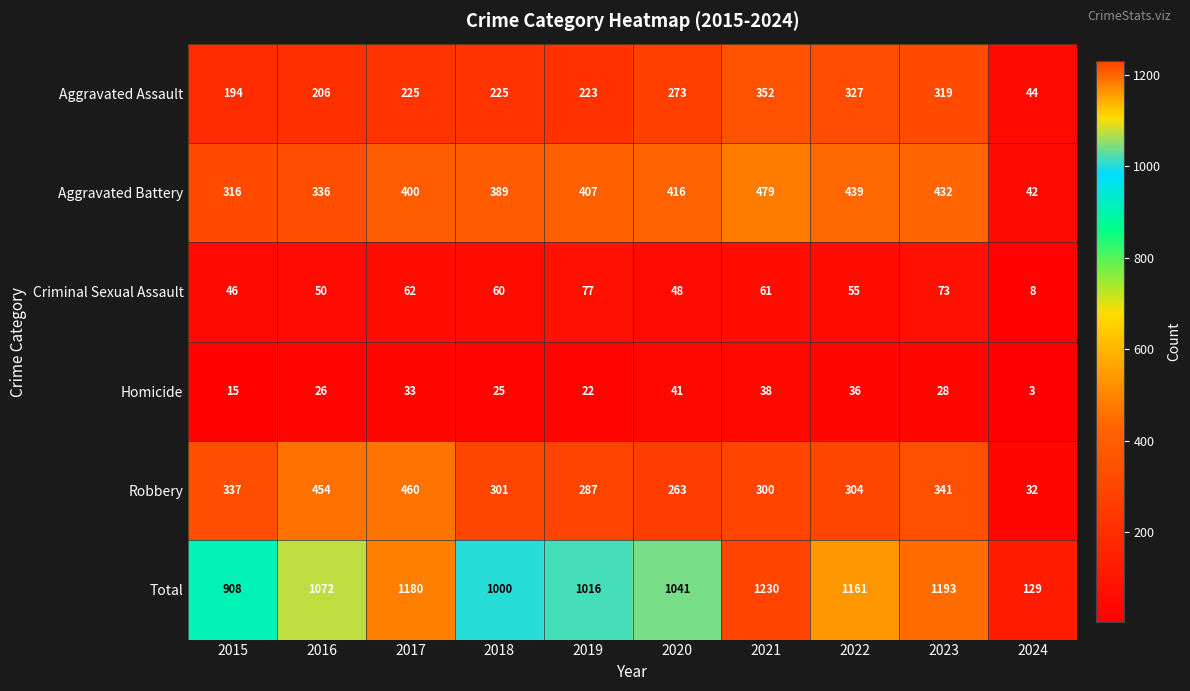

How many distinct data groups are displayed?

6